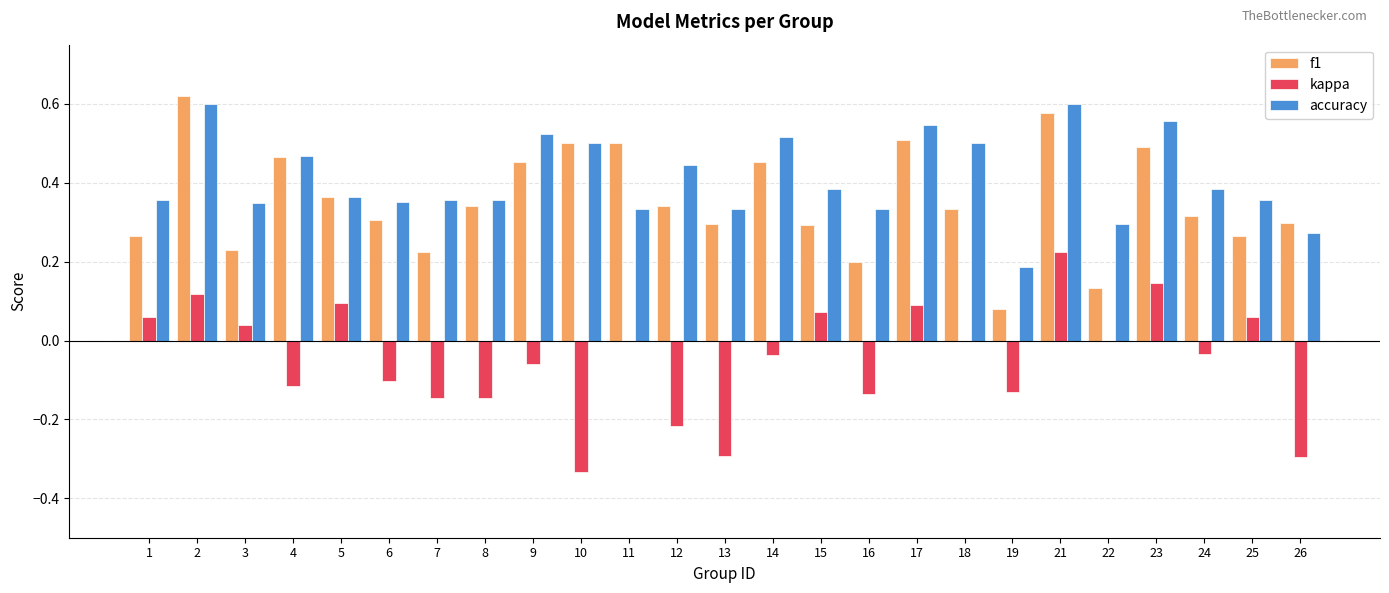

What is the sum of the accuracy values at 7 and 8?

0.7